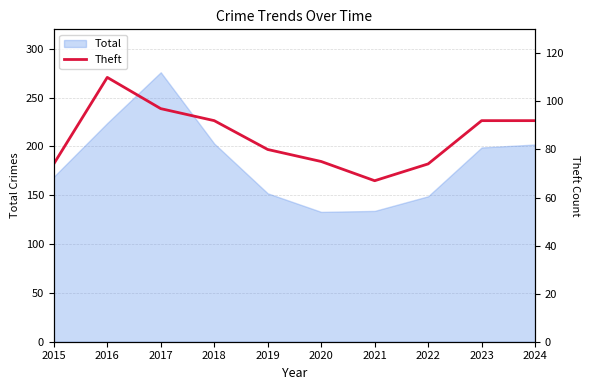

The value at 2015 is 19. True or false?

False